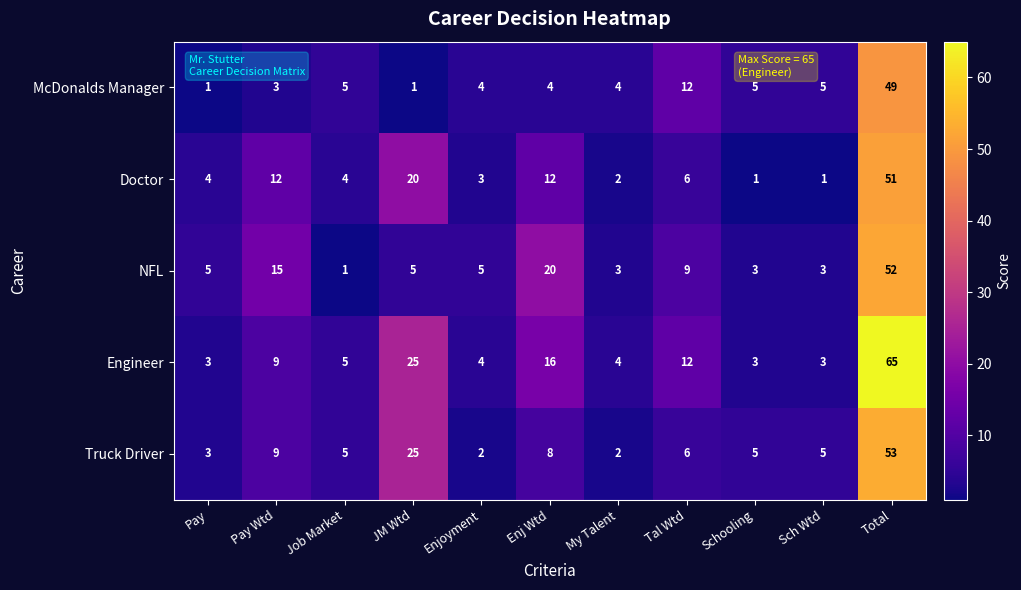

Which series has the largest total across all categories?

Engineer